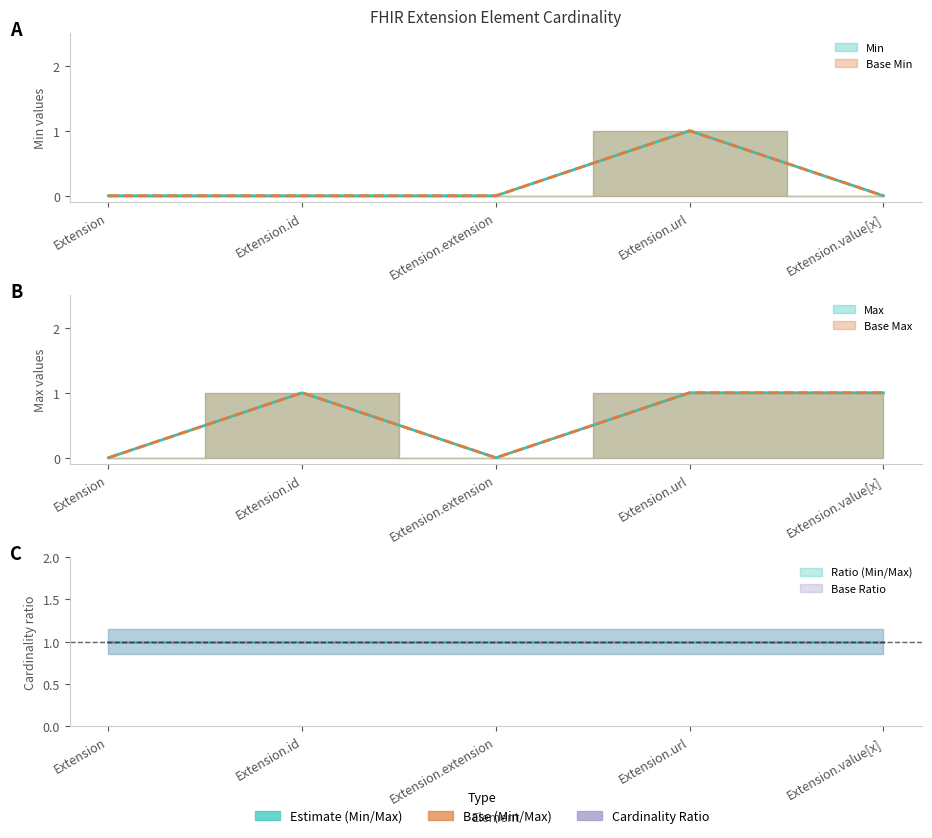

How many interior local peaks does the Min series have?

1